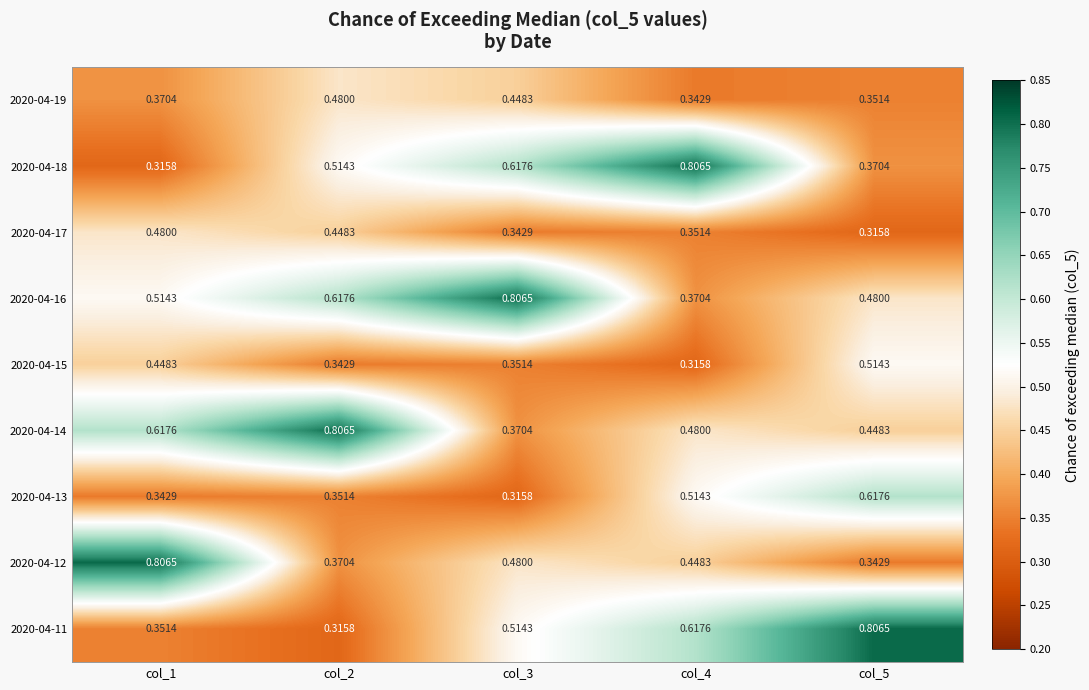

Is the value of 2020-04-11 at col_4 greater than the value of 2020-04-15 at col_5?

Yes